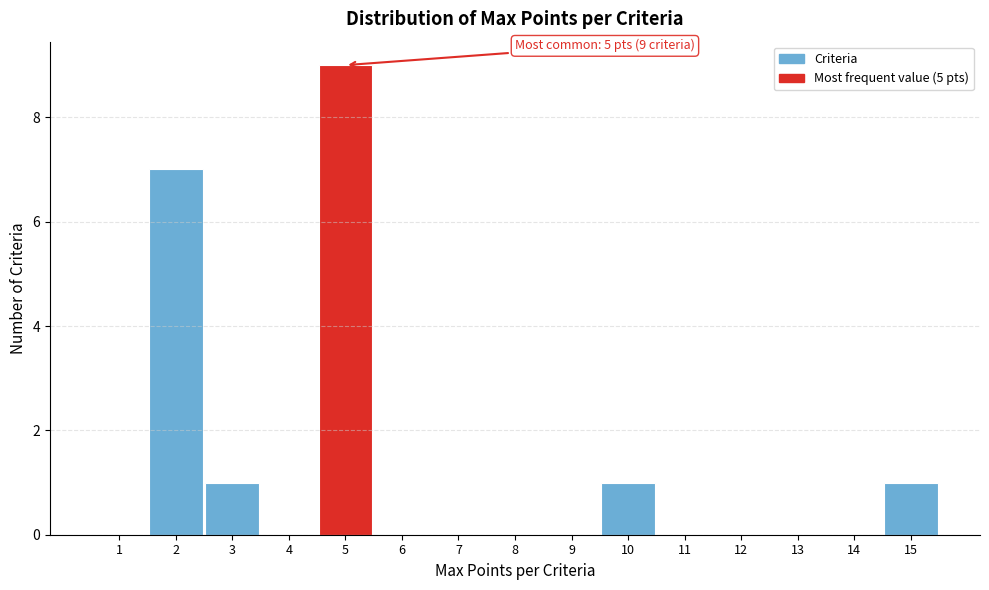

Which range on the x-axis has the tallest bar?

4.5 to 5.5